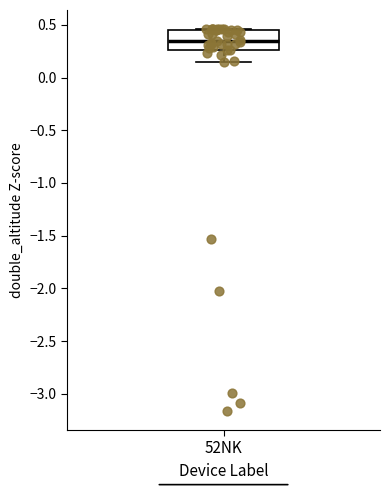

Read this box plot against the y-axis: the position of the median line, the range covered by the box, and the ends of both whiskers. The values are not printed on the chart, so give them approximately, as read against the axis.

median 0.35, box 0.25 to 0.45, whiskers 0.15 to 0.45